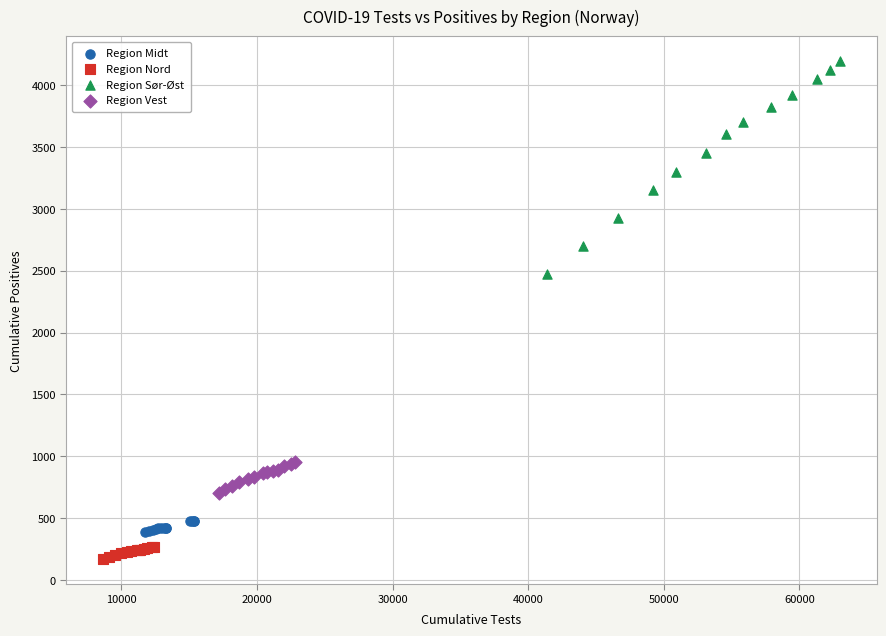

Which series reaches the maximum Y coordinate?

Region Sør-Øst